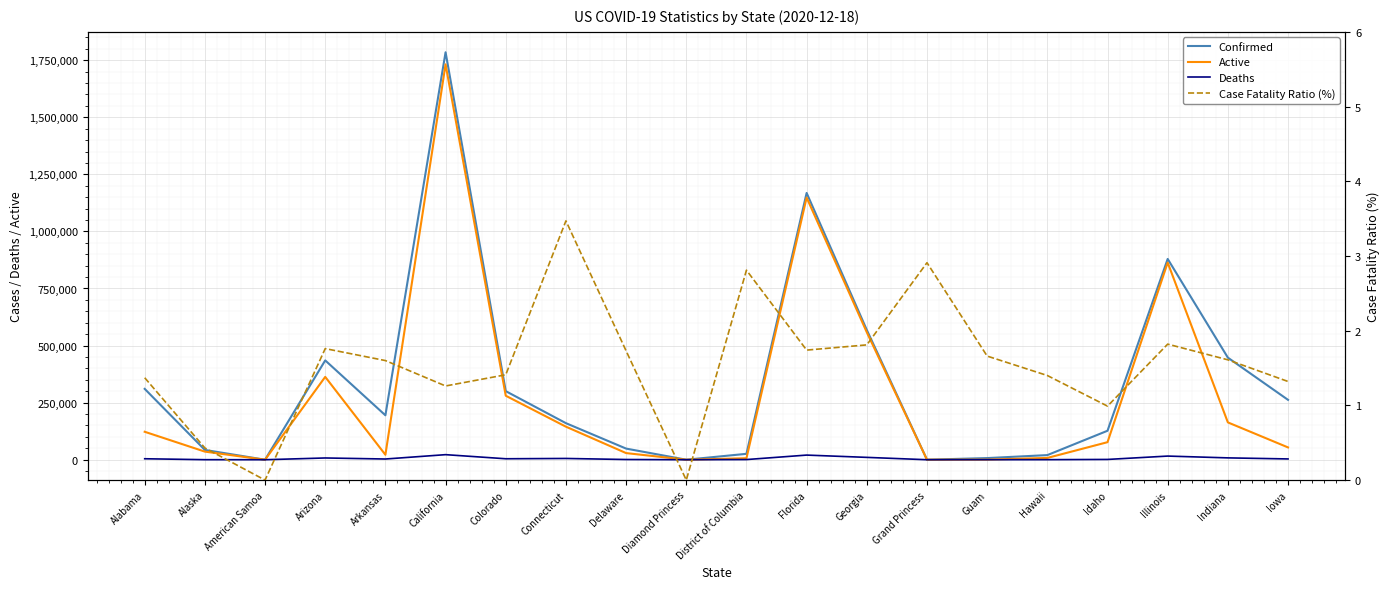

Is this an area chart (filled region under the line)?

No